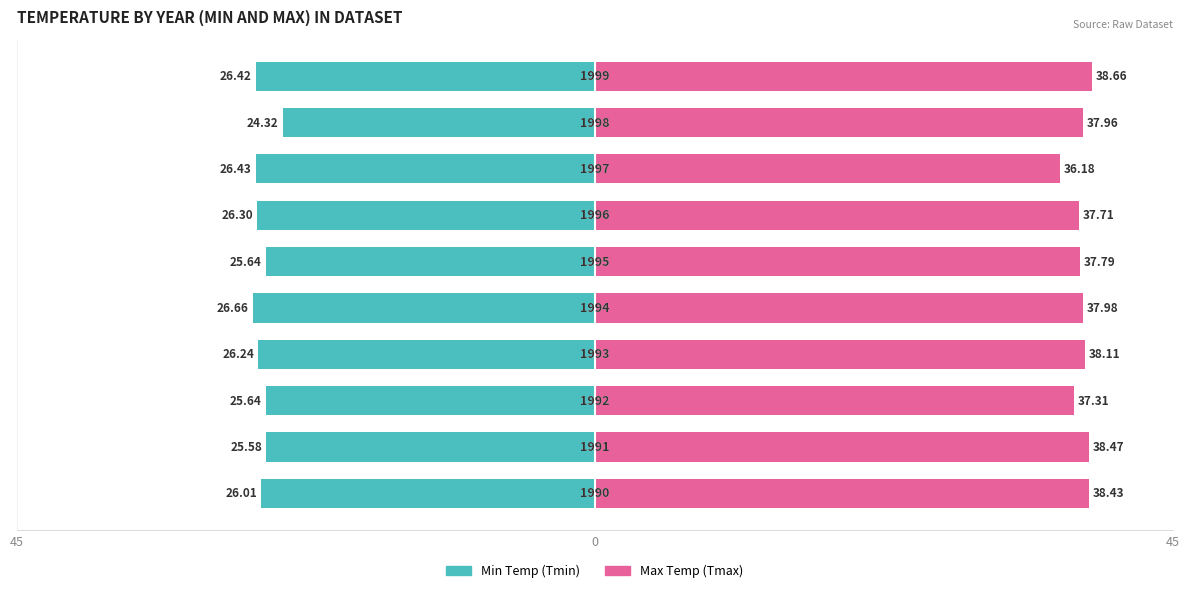

List the series in order of their peak value, lowest first.

Min Temp (Tmin), Max Temp (Tmax)